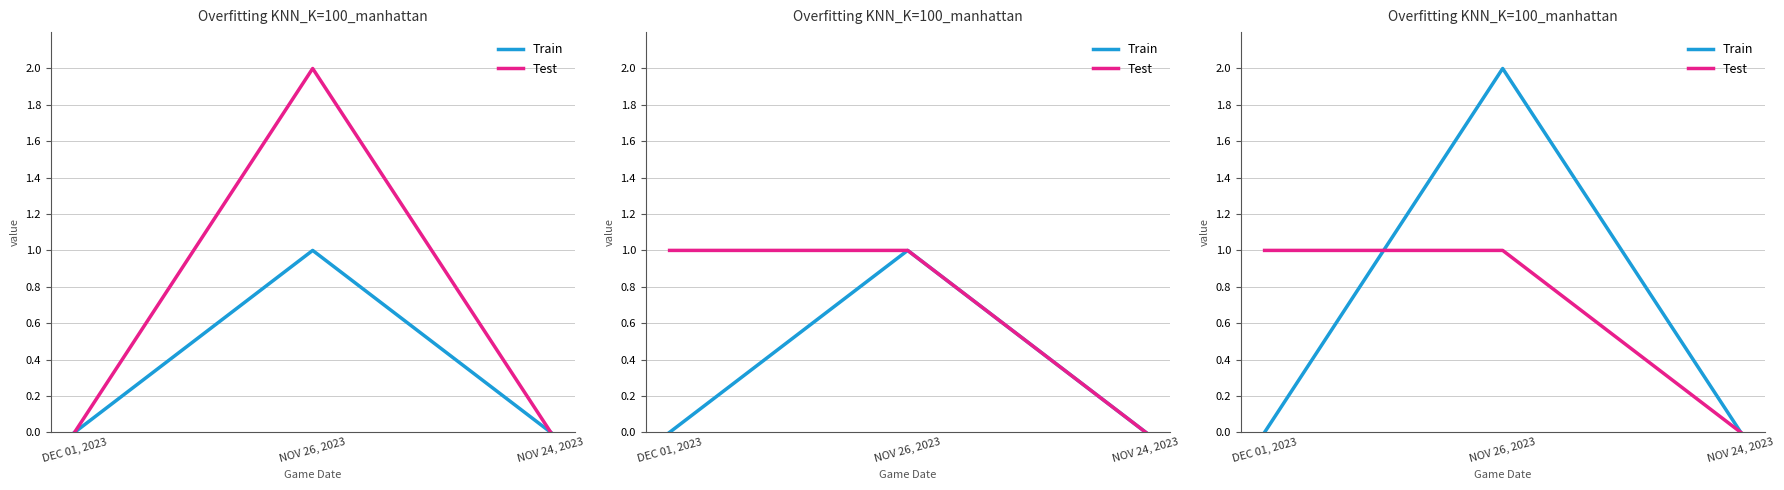

Which series has the largest range (max minus min)?

Train